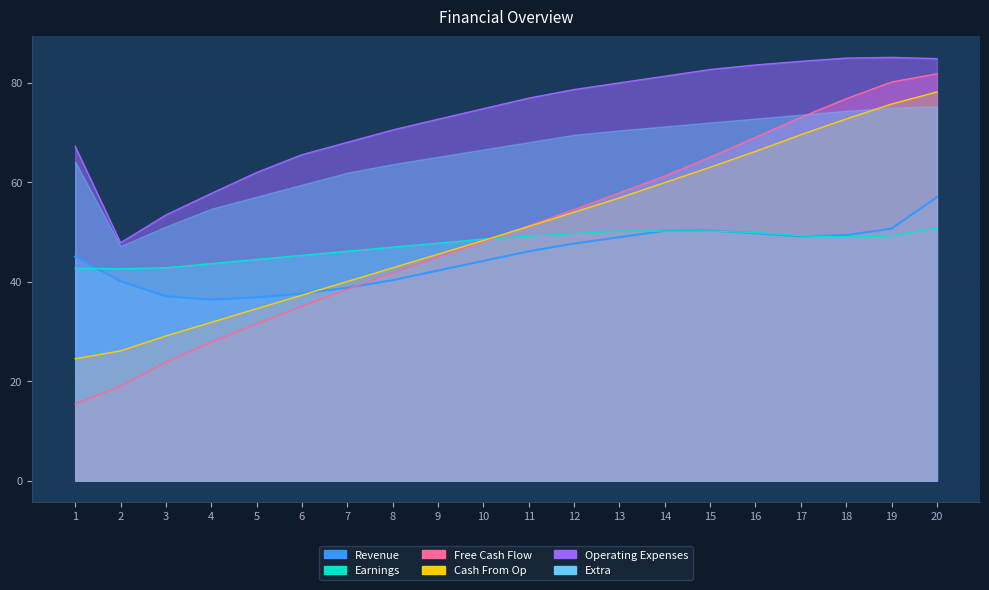

How many distinct data groups are displayed?

6